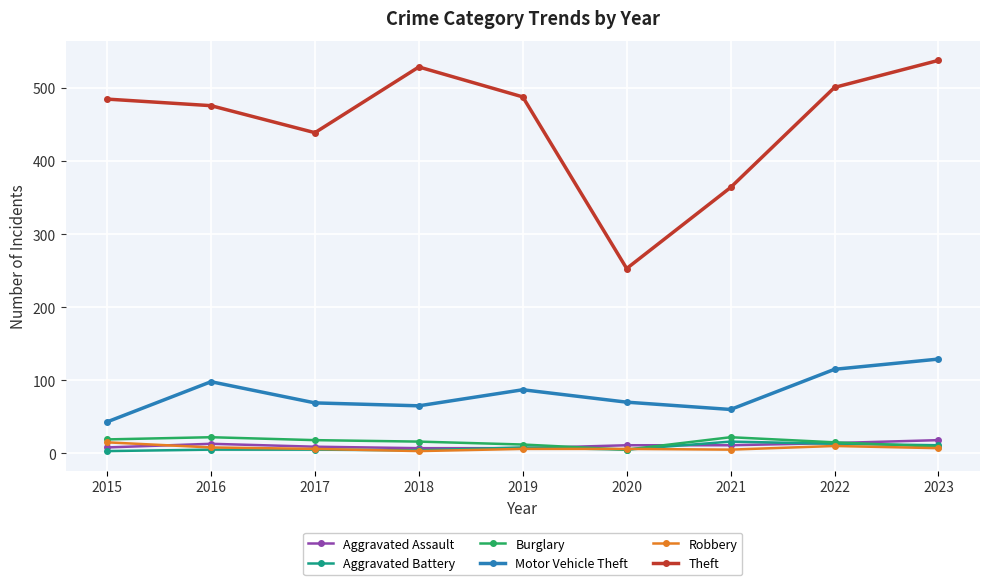

True or false: Theft has more than 0 interior local peaks.

True